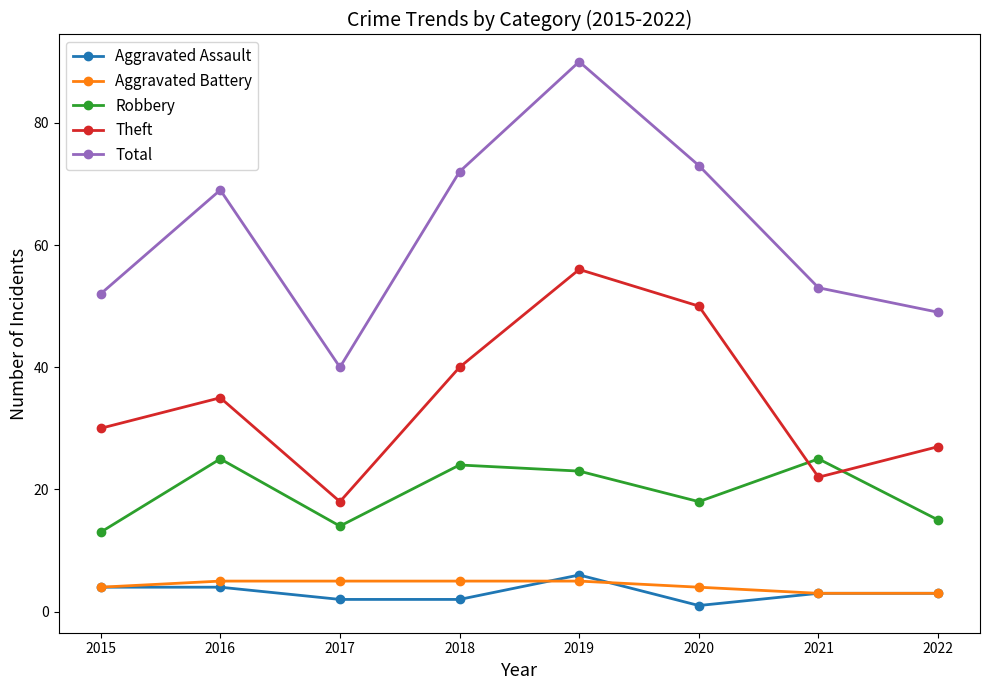

What is the sum of all Aggravated Assault values?

25